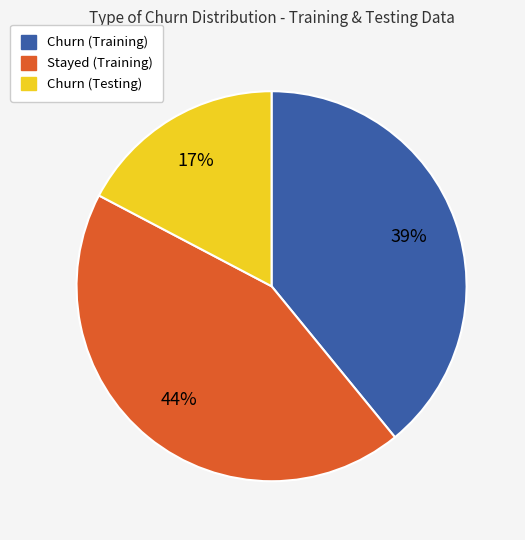

To the nearest percent, what is the average slice percentage?

33%